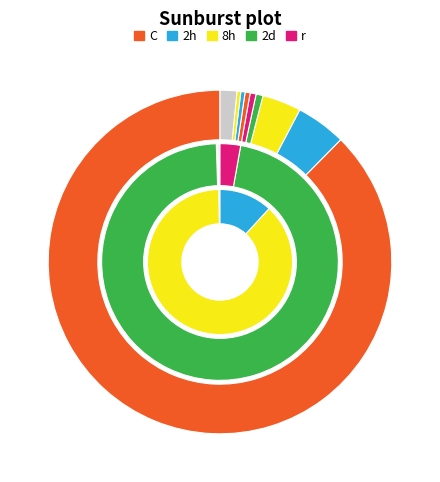

Is it true that 2023-10-09 is 5% of the pie?

False